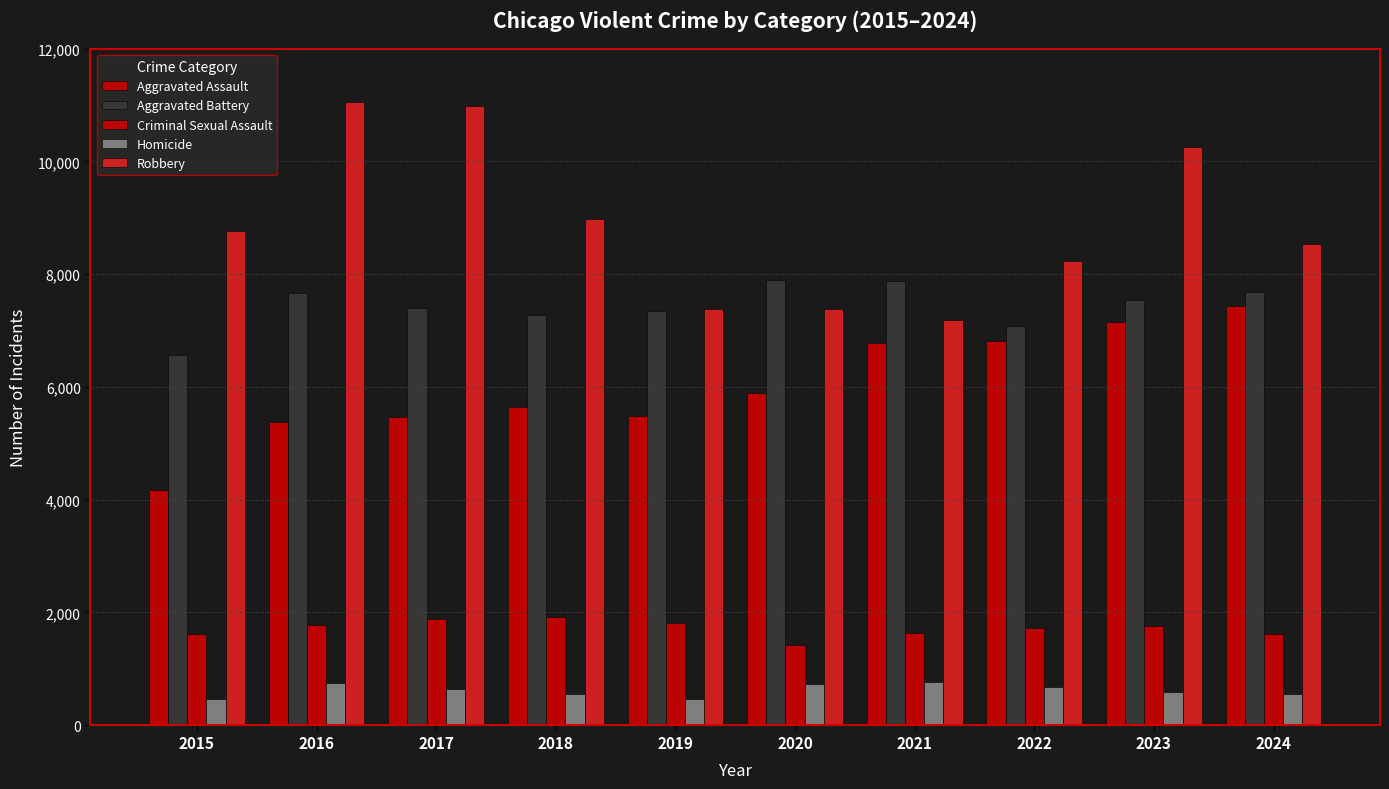

What is the minimum value shown in the chart?

469